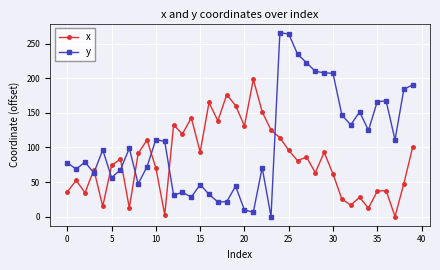

What is the value of the y point at the 2nd from the left?

68.7